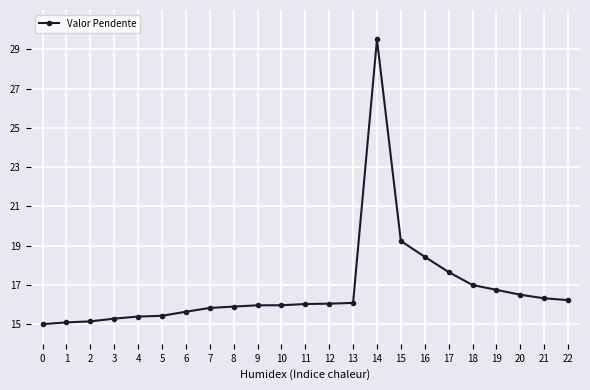

Read the value at 20.

16.5